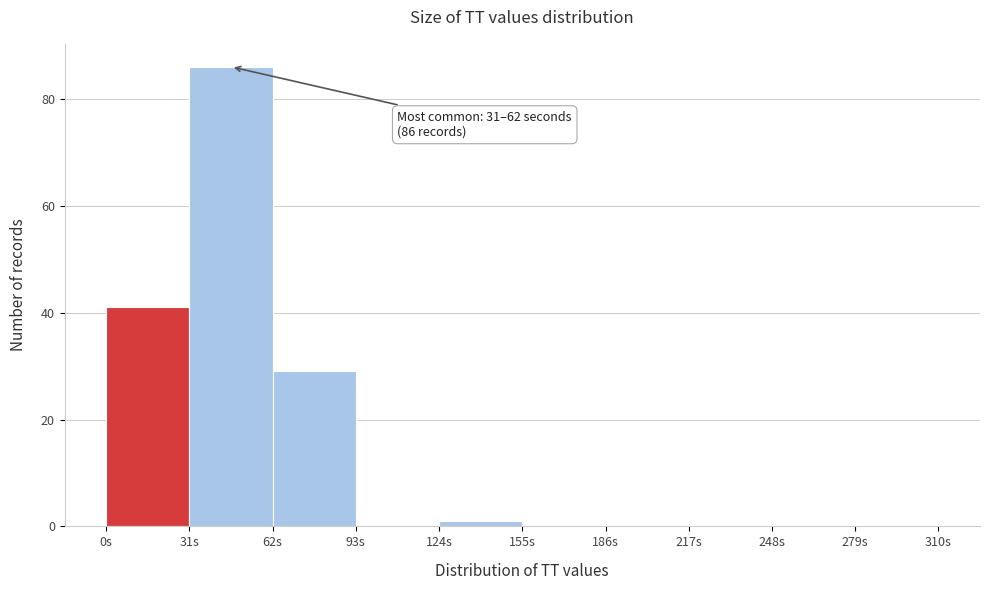

Over which range of the x-axis is the bar tallest?

31 to 62